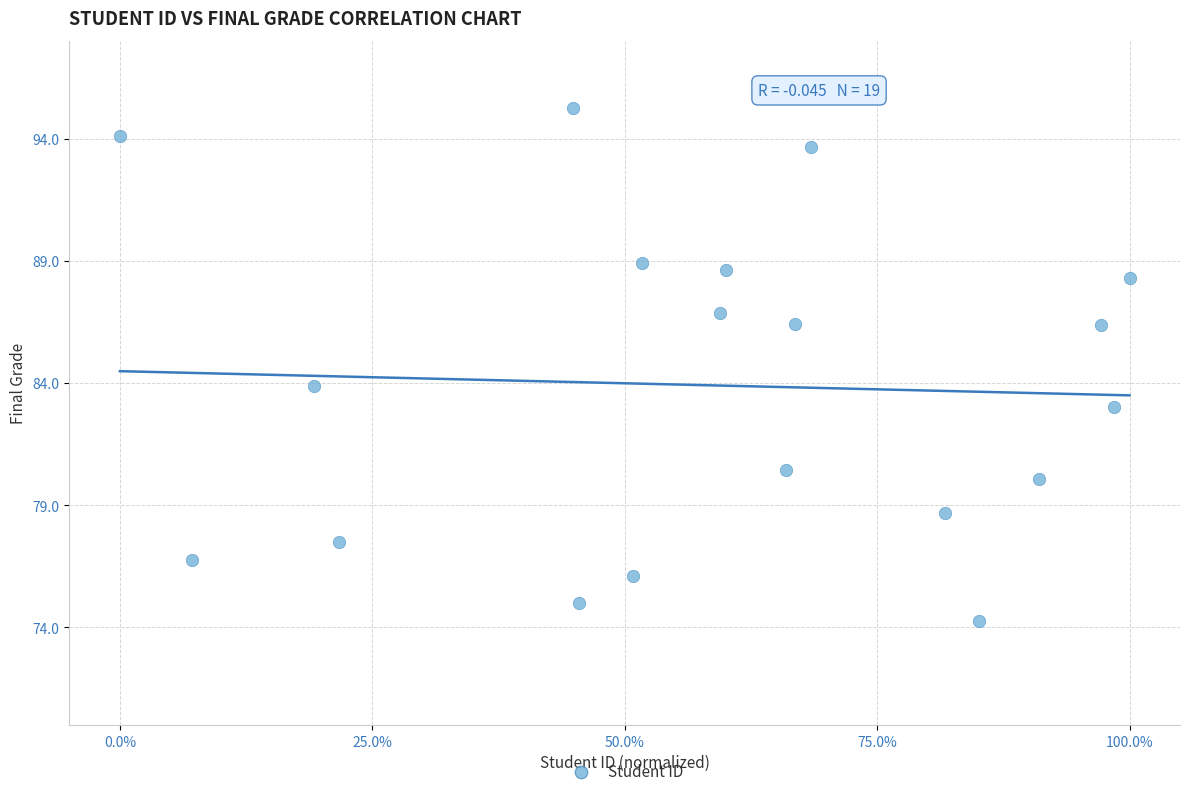

What is the range of X values (max minus min)?

1.0